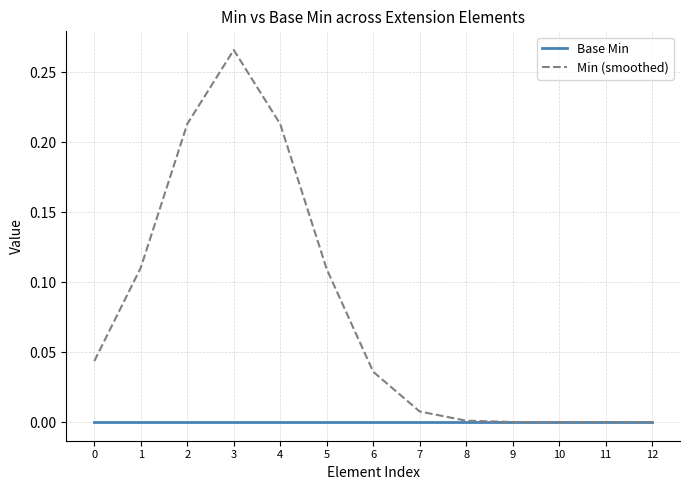

True or false: Min (smoothed) has a value of 0.0 at 10.

True